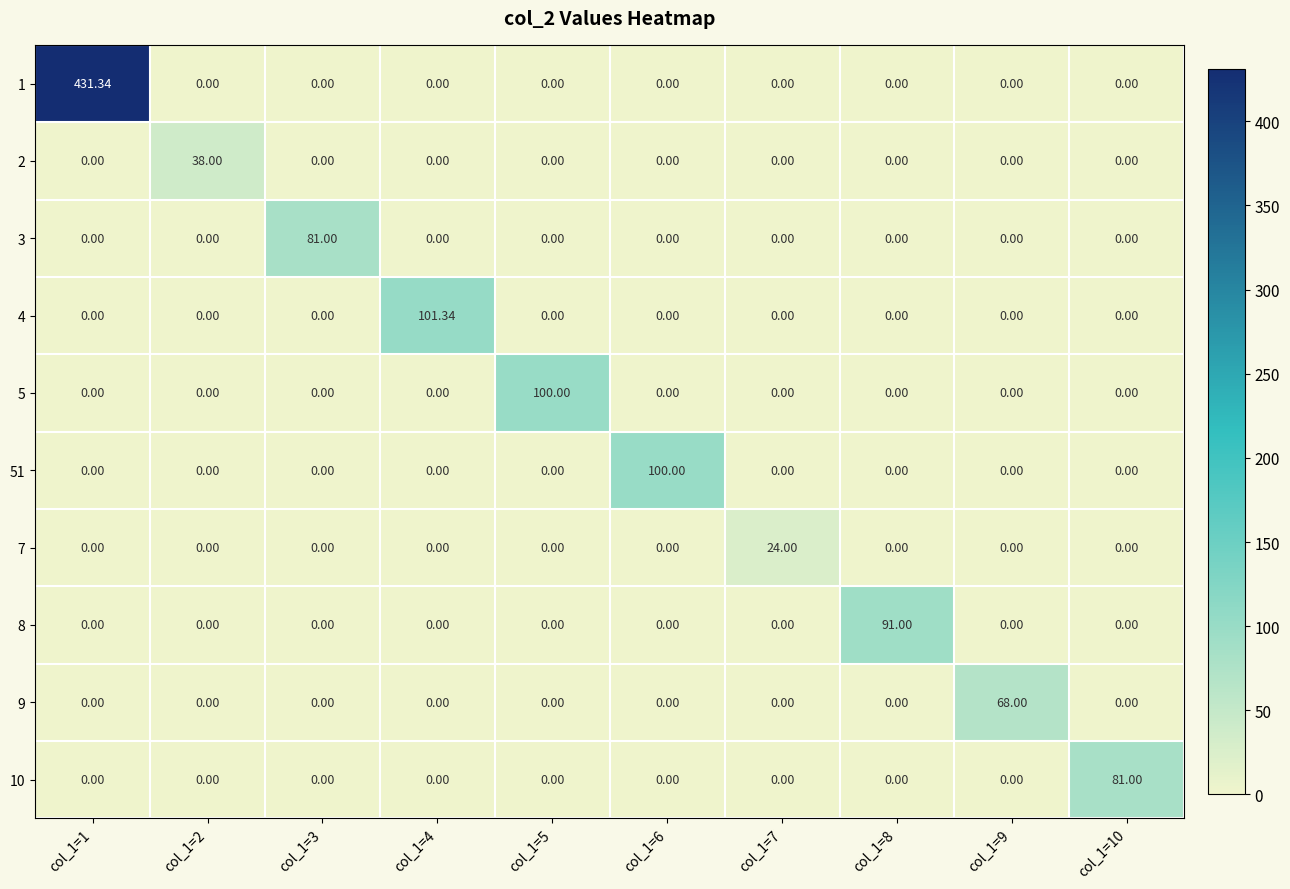

How many positive values does the 7 series have?

1